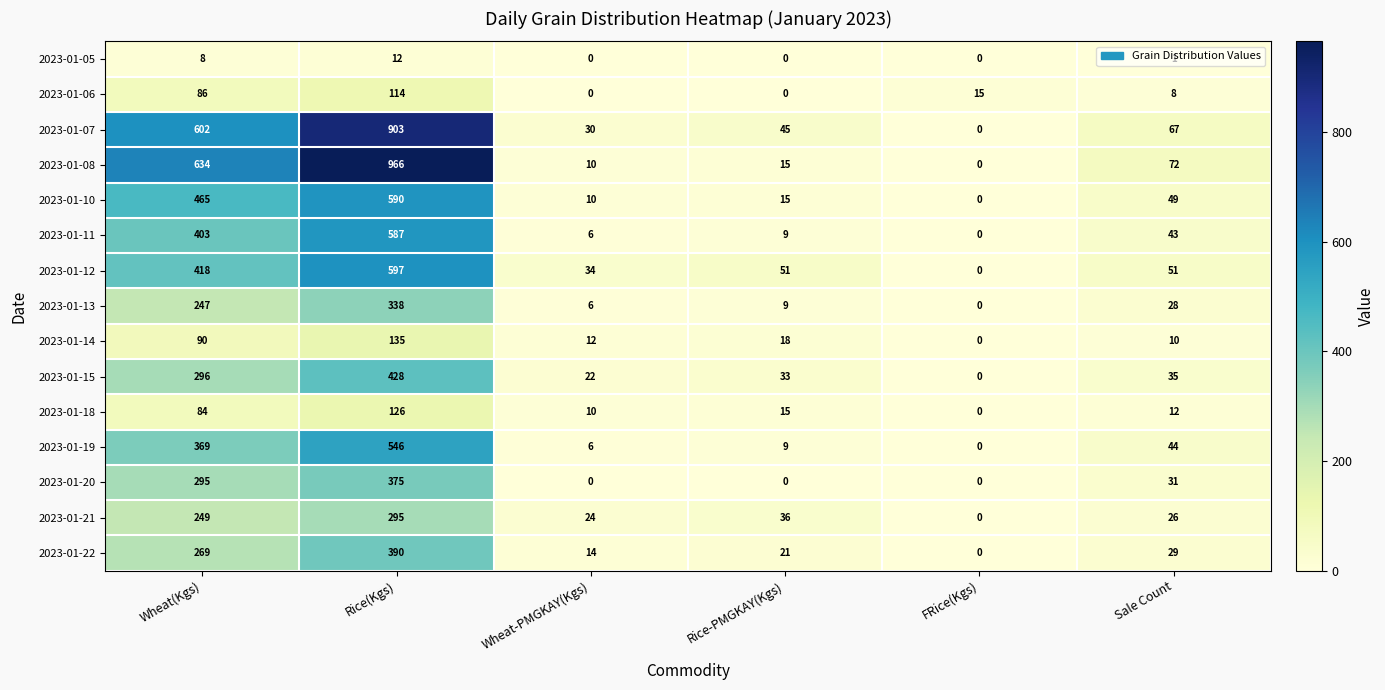

What is the difference between the maximum and minimum values in the 2023-01-20 series?

375